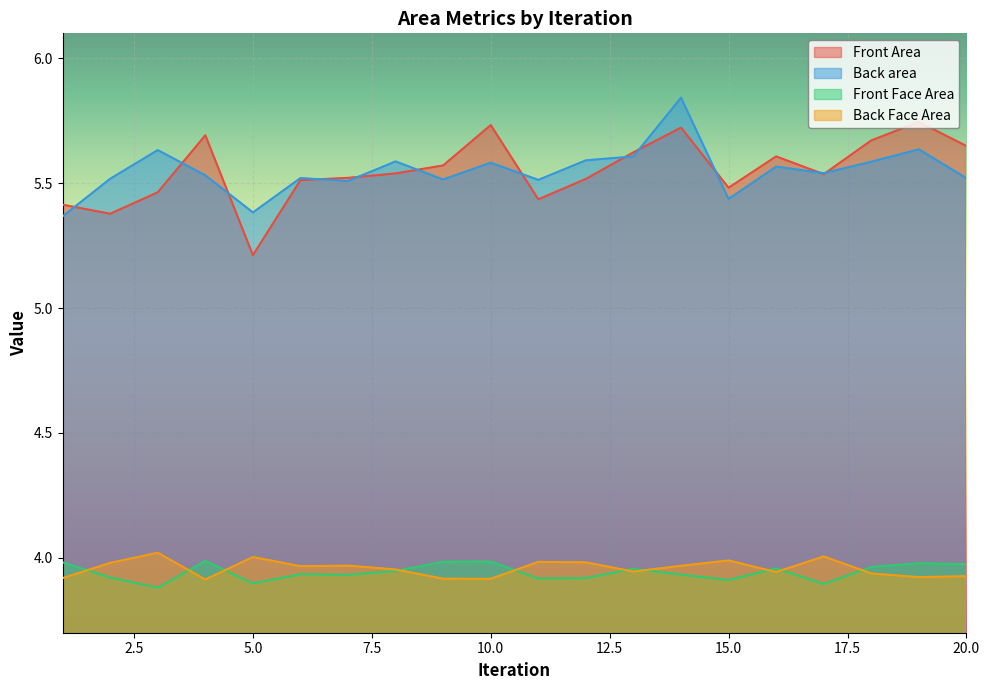

Which category has the lowest value across all series?

3